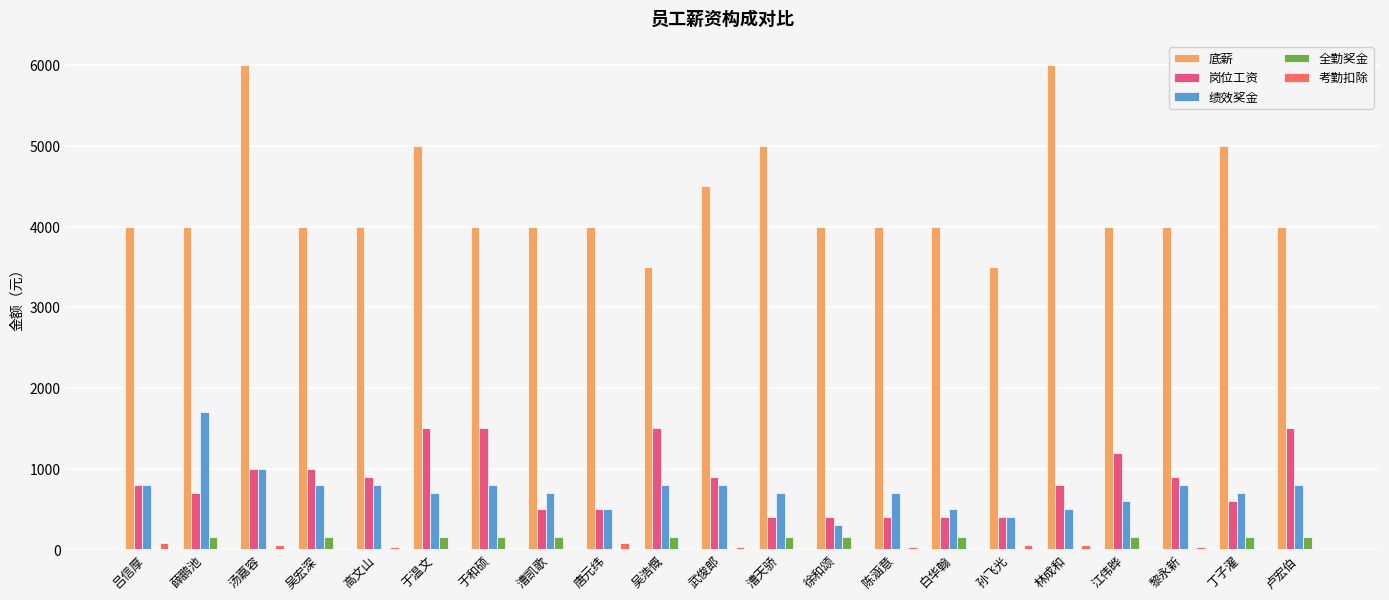

What is the highest value of the 底薪 series?

6000